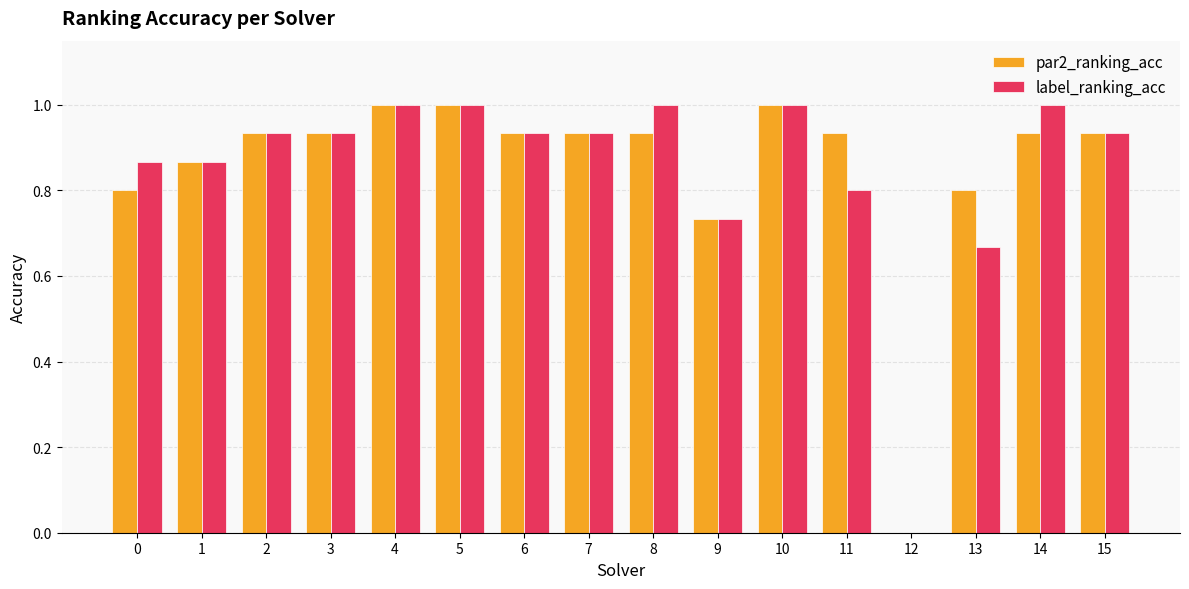

Is the value of par2_ranking_acc at 15 greater than the value of label_ranking_acc at 11?

Yes